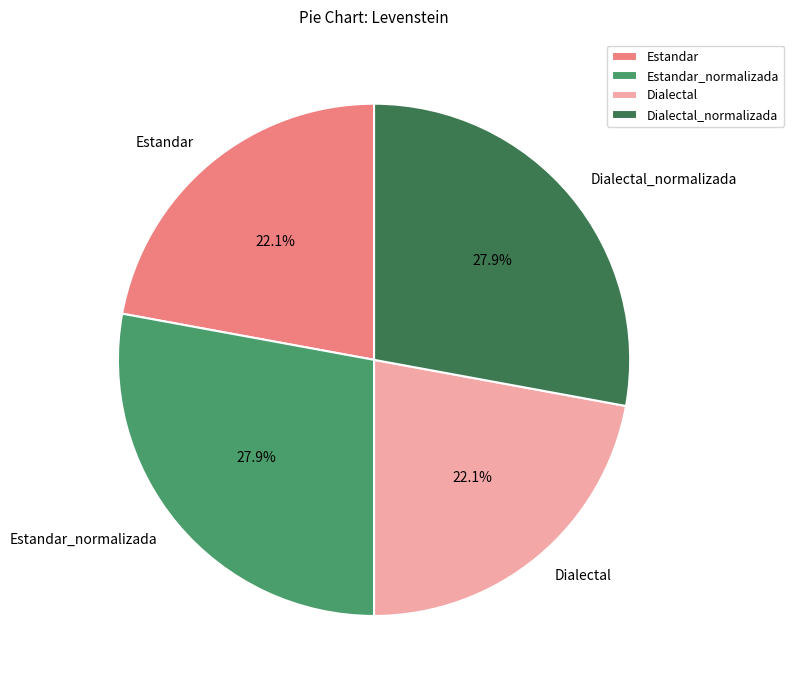

Is the sum of Estandar and Dialectal greater than half?

No